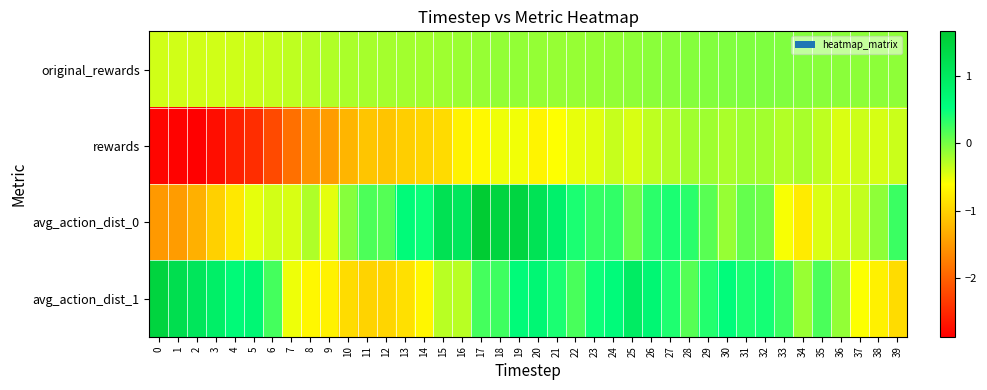

Reading right to left, transcribe all the data shown in this chart.

original_rewards: 39=-0.1	38=-0.1	37=-0.1	36=-0.1	35=-0.1	34=-0.1	33=-0.0	32=-0.0	31=-0.0	30=-0.0	29=-0.1	28=-0.1	27=-0.1	26=-0.1	25=-0.1	24=-0.1	23=-0.1	22=-0.1	21=-0.1	20=-0.1	19=-0.1	18=-0.1	17=-0.1	16=-0.2	15=-0.2	14=-0.2	13=-0.2	12=-0.2	11=-0.2	10=-0.2	9=-0.2	8=-0.3	7=-0.3	6=-0.3	5=-0.4	4=-0.4	3=-0.4	2=-0.4	1=-0.4	0=-0.4
rewards: 39=-0.4	38=-0.4	37=-0.4	36=-0.4	35=-0.3	34=-0.2	33=-0.3	32=-0.2	31=-0.2	30=-0.2	29=-0.2	28=-0.2	27=-0.3	26=-0.3	25=-0.4	24=-0.3	23=-0.5	22=-0.5	21=-0.6	20=-0.7	19=-0.5	18=-0.5	17=-0.6	16=-0.7	15=-0.9	14=-1.0	13=-1.0	12=-1.1	11=-1.1	10=-1.3	9=-1.5	8=-1.6	7=-1.9	6=-2.2	5=-2.5	4=-2.6	3=-2.7	2=-2.9	1=-2.8	0=-2.8
avg_action_dist_0: 39=0.3	38=-0.1	37=-0.3	36=-0.4	35=-0.4	34=-0.8	33=-0.6	32=0.0	31=0.1	30=-0.1	29=0.1	28=0.3	27=0.4	26=0.3	25=0.0	24=0.3	23=0.3	22=0.4	21=0.8	20=1.1	19=1.4	18=1.5	17=1.7	16=1.0	15=1.2	14=0.5	13=0.6	12=0.2	11=0.2	10=-0.1	9=-0.5	8=-0.2	7=-0.4	6=-0.4	5=-0.5	4=-0.8	3=-1.0	2=-1.3	1=-1.5	0=-1.5
avg_action_dist_1: 39=-0.9	38=-0.7	37=-0.6	36=-0.1	35=0.2	34=-0.1	33=0.3	32=0.4	31=0.4	30=0.6	29=0.4	28=0.1	27=0.4	26=0.7	25=0.9	24=0.6	23=0.5	22=0.2	21=0.4	20=0.7	19=0.6	18=0.2	17=0.2	16=-0.3	15=-0.3	14=-0.7	13=-0.9	12=-1.0	11=-1.0	10=-0.9	9=-0.7	8=-0.7	7=-0.5	6=0.2	5=0.7	4=0.6	3=0.9	2=1.1	1=1.2	0=1.5